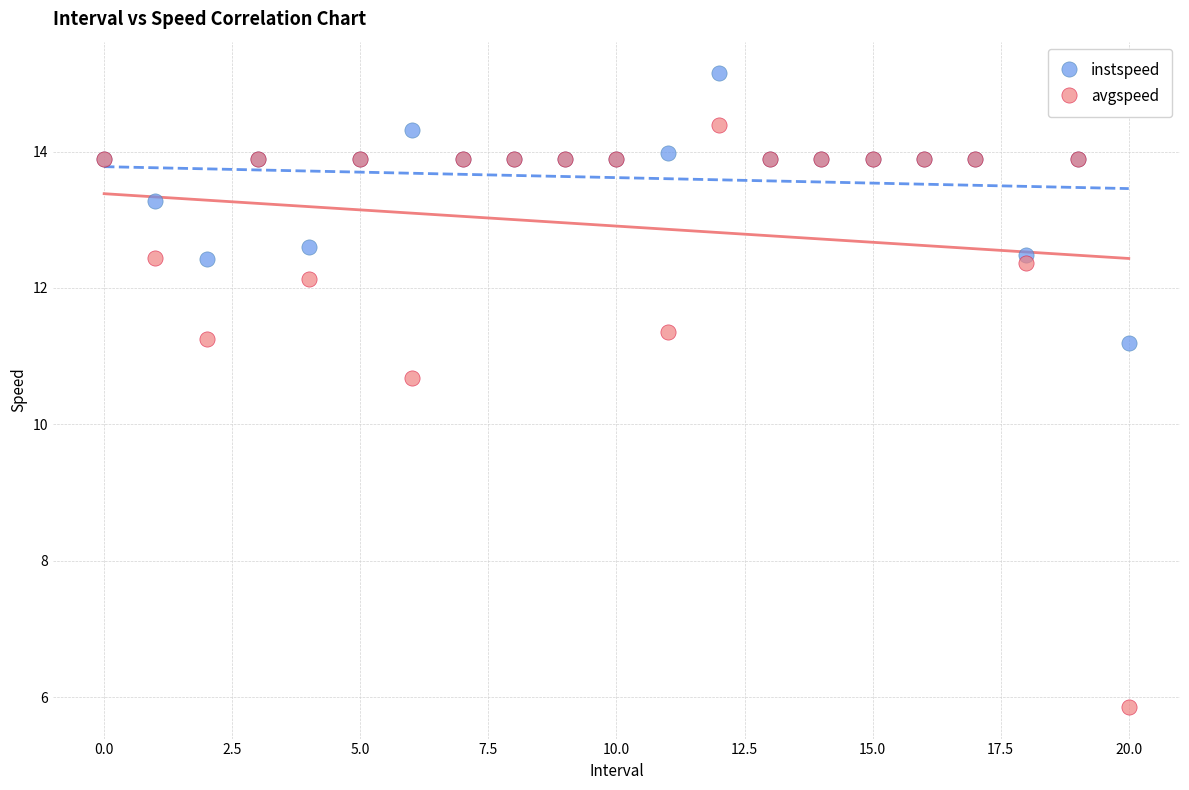

Which series has the widest spread of Y values?

avgspeed